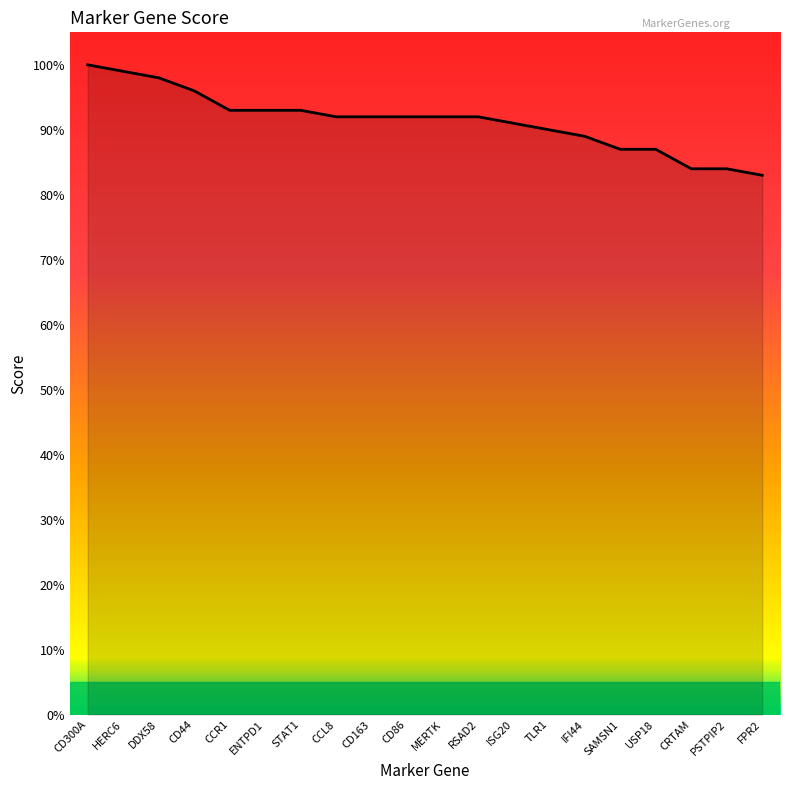

True or false: the data shows 92 at CD163.

True